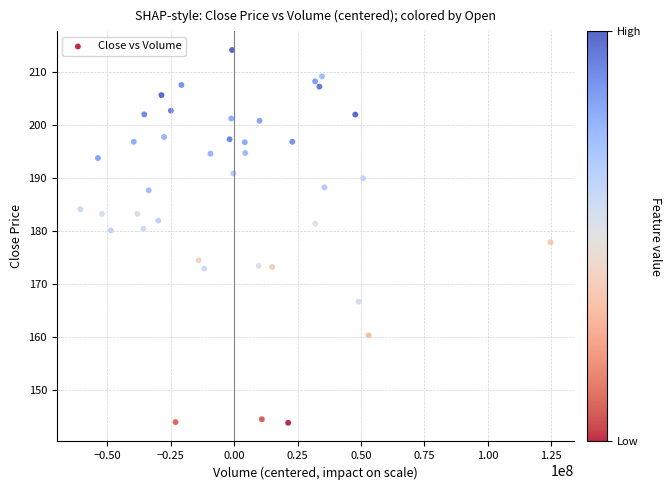

What is the range of Y values (max minus min)?

70.5